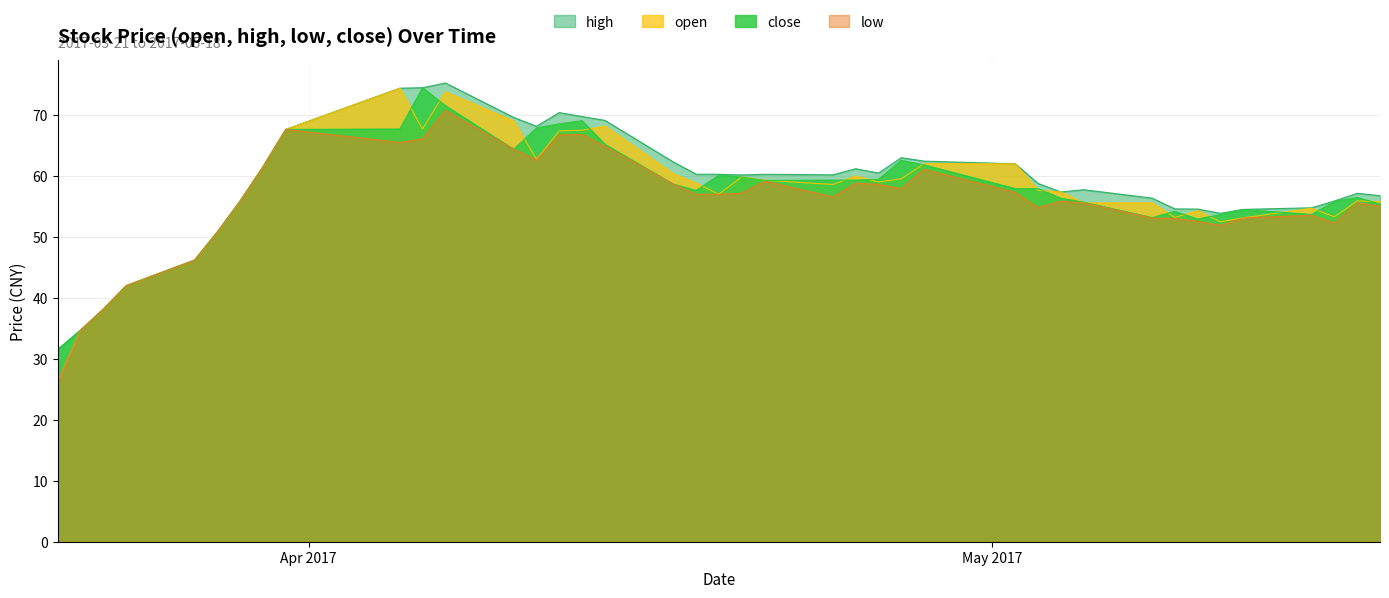

What are all the series names shown in the legend?

high, open, close, low